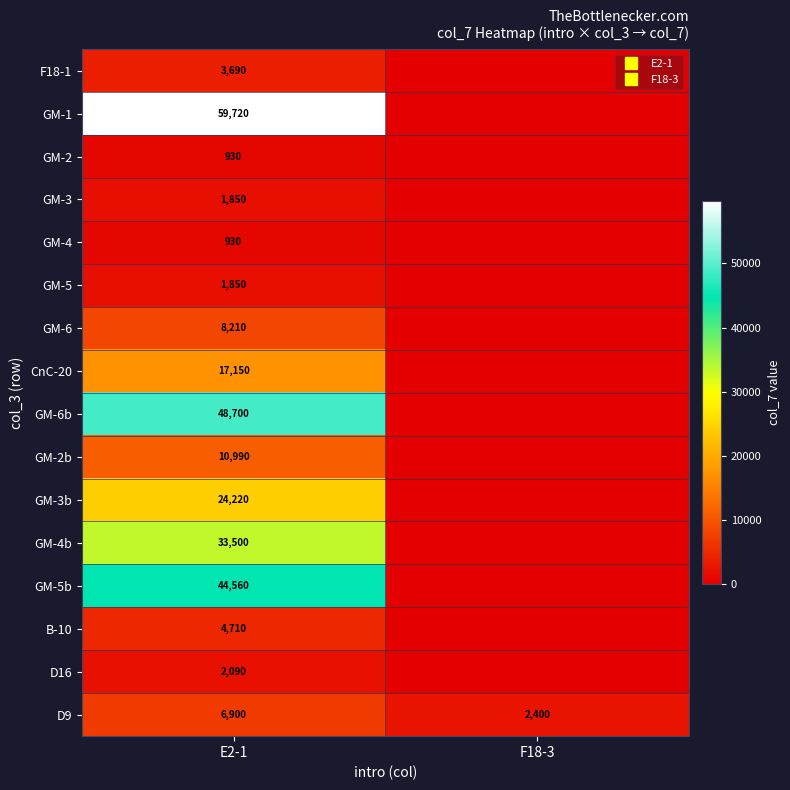

What is the sum of the GM-4b values at E2-1 and F18-3?

33500